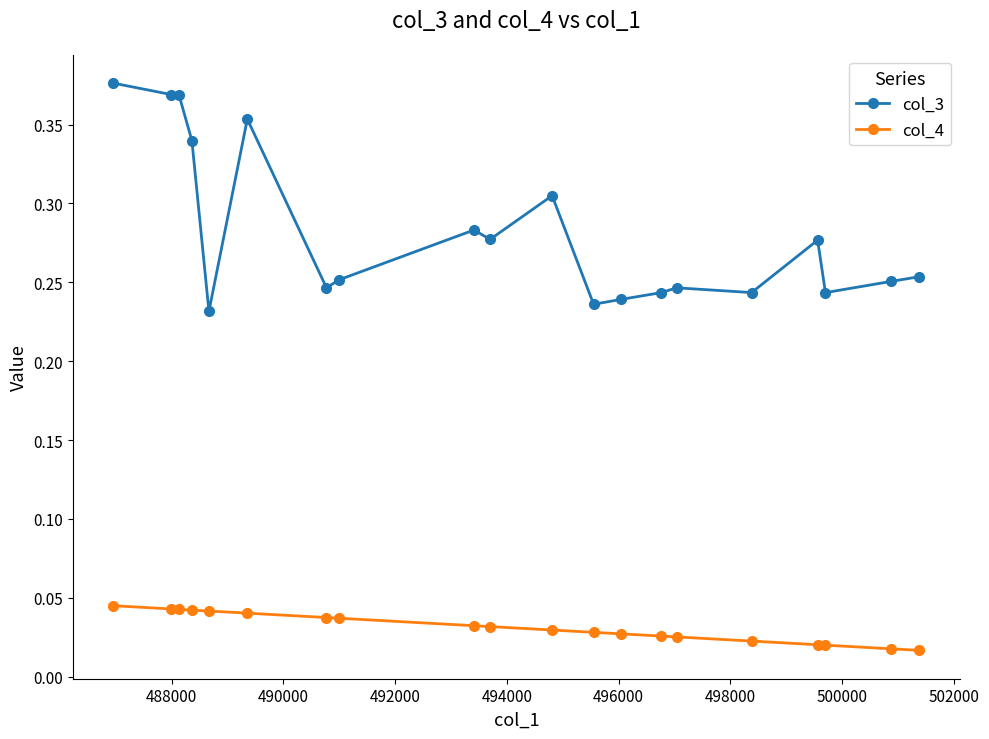

Which series has the largest range (max minus min)?

col_3